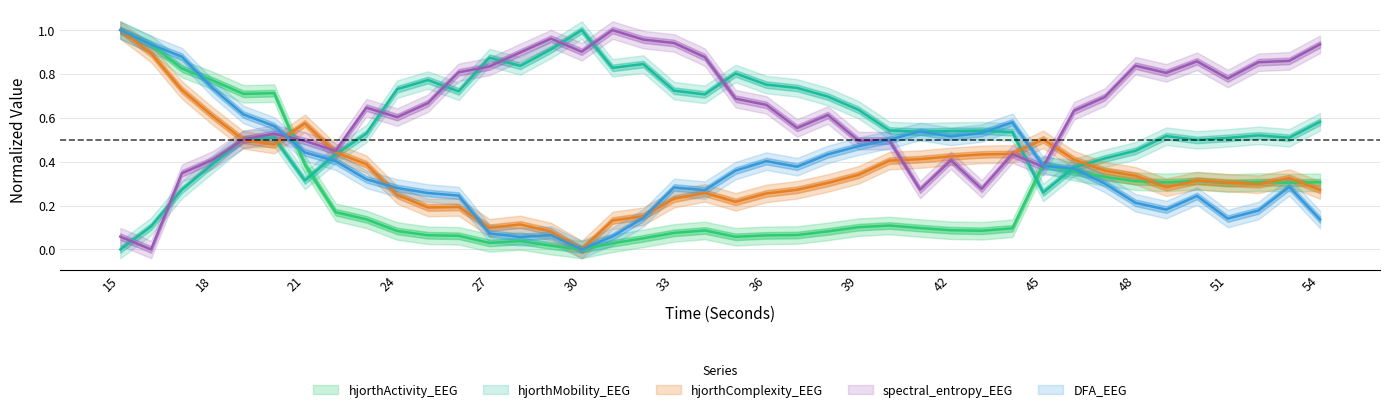

True or false: hjorthActivity_EEG and hjorthMobility_EEG intersect in this chart.

True